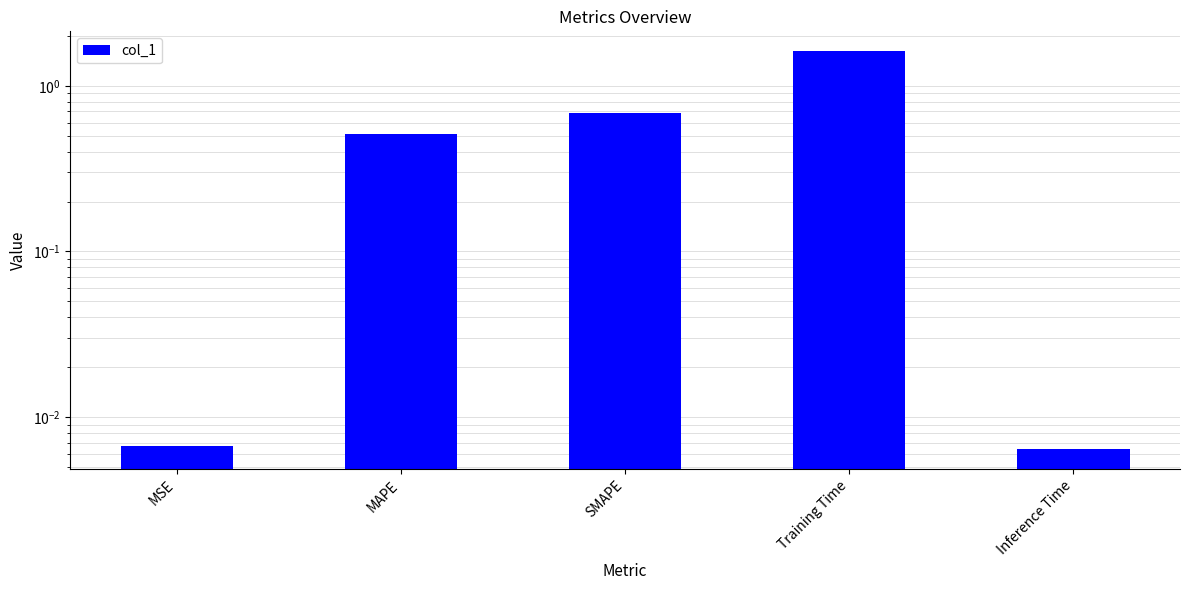

Is it true that the value at SMAPE is 1.1?

False